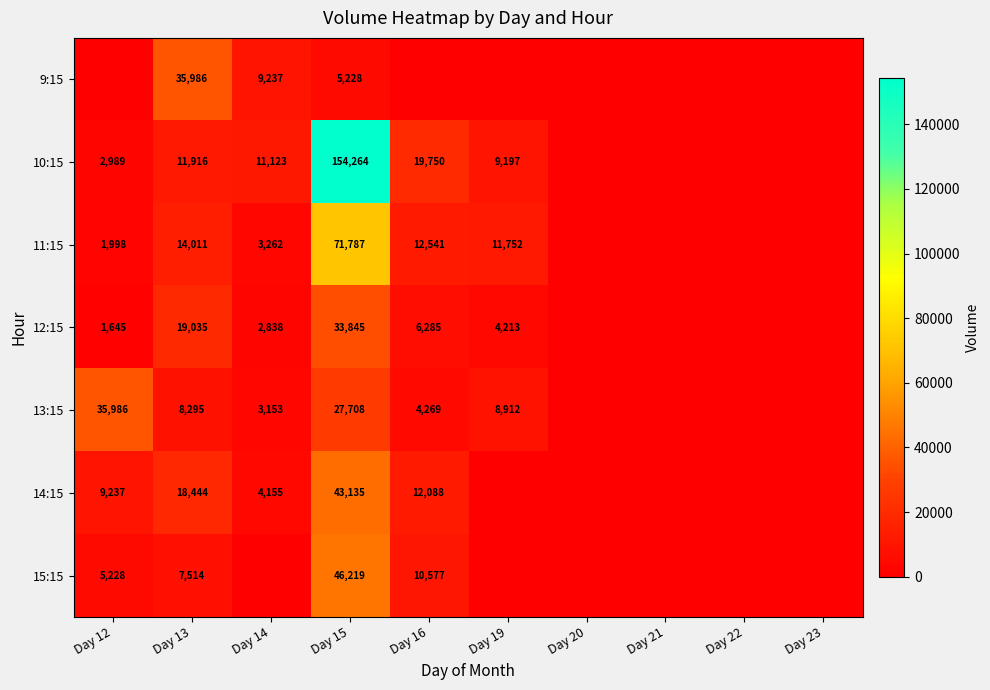

What is the difference between the highest and lowest values at Day 15?

149036